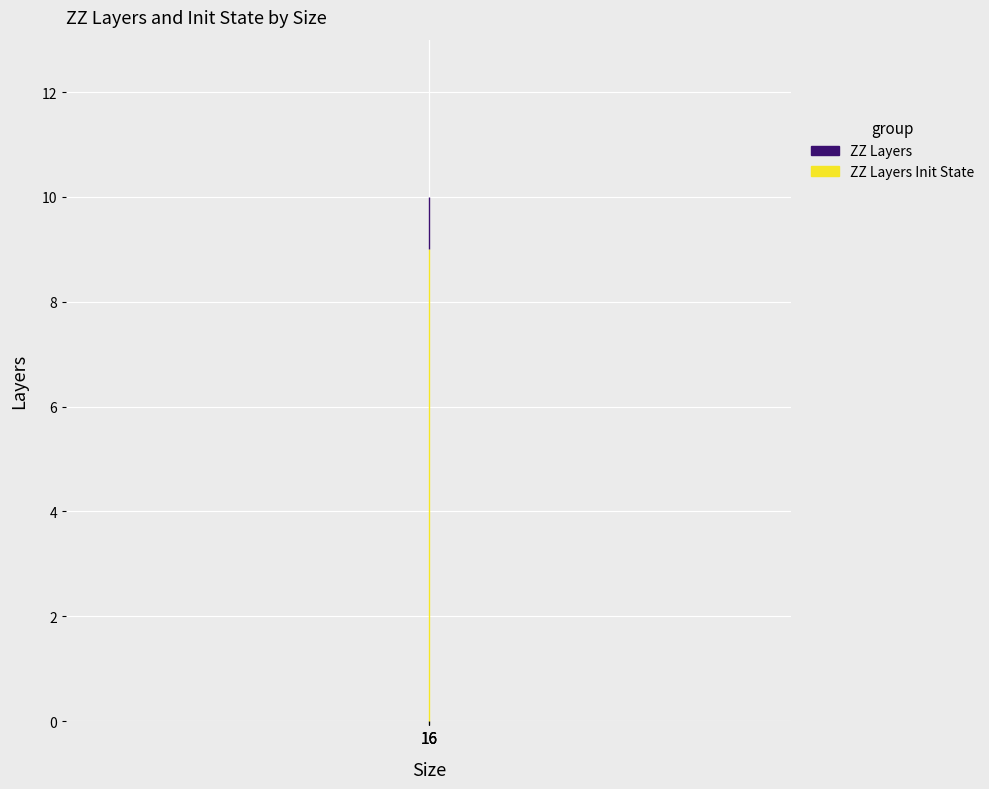

The ZZ Layers series shows 10 at 16. True or false?

True